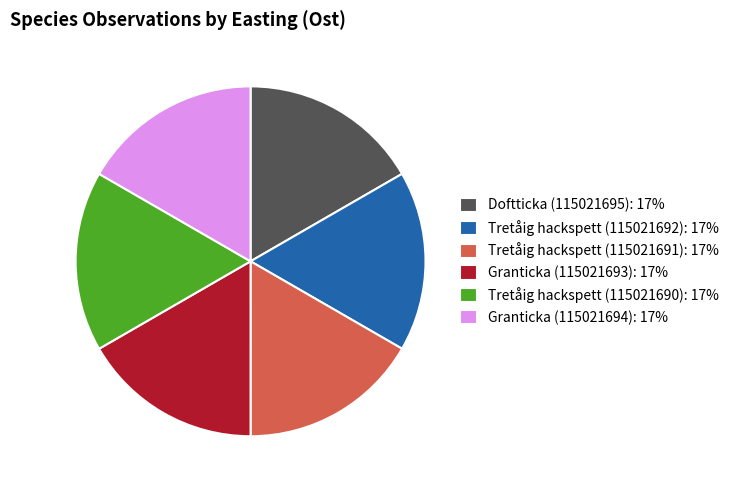

To the nearest percent, what is the combined percentage of Doftticka (115021695) and Granticka (115021694)?

33%